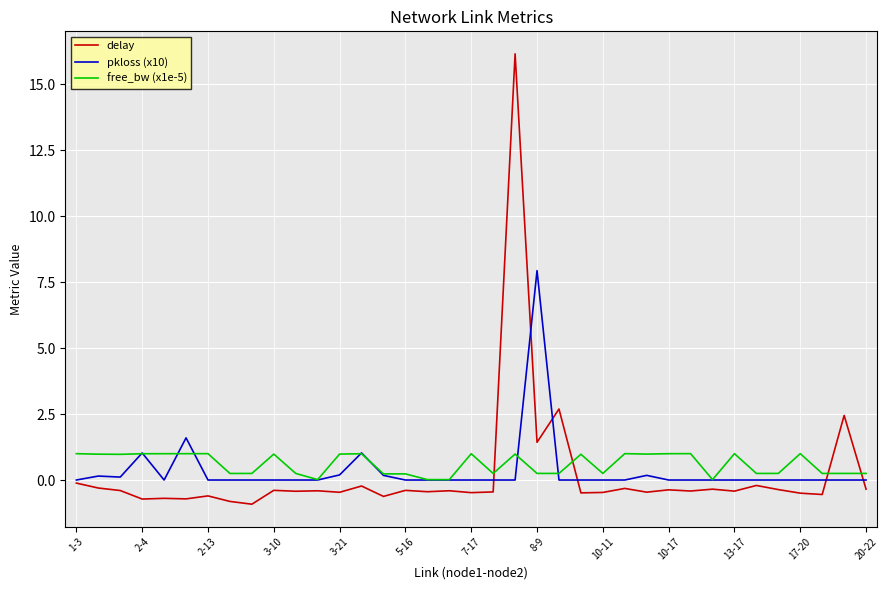

True or false: delay and free_bw (x1e-5) cross at least once.

True